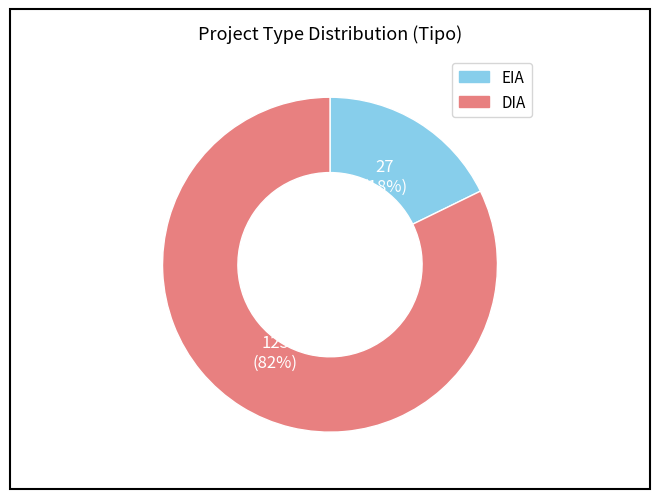

Which category has the biggest portion of the pie?

DIA